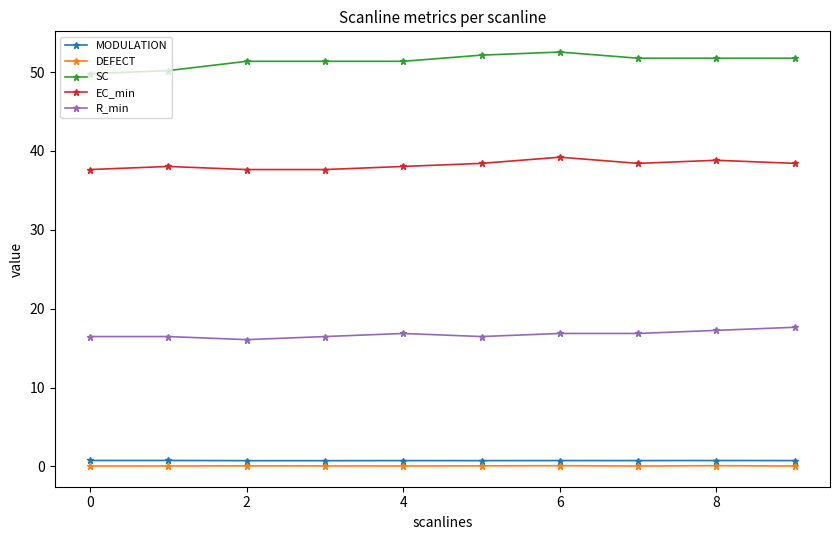

True or false: DEFECT and SC cross at least once.

False